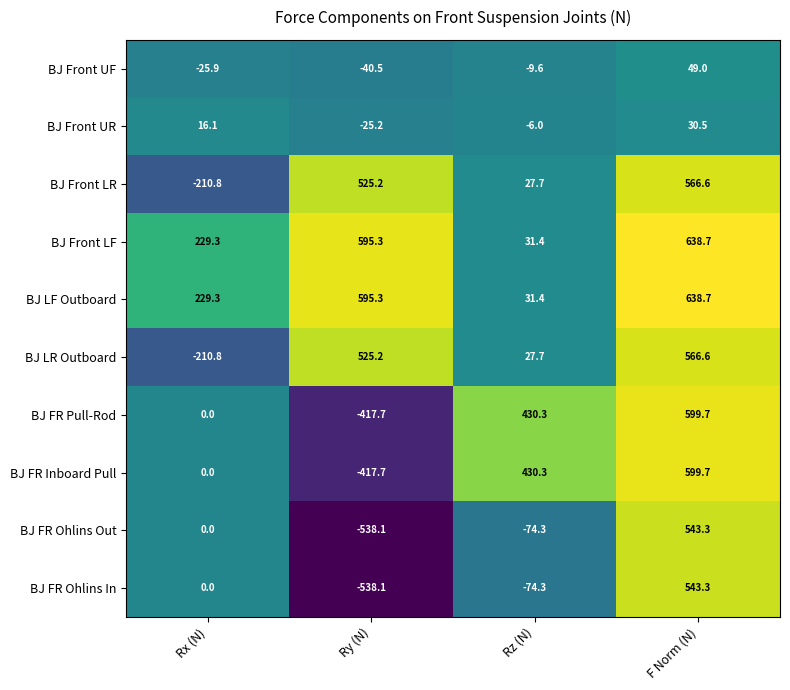

Is it true that BJ Front LR equals 27.7 at Rz (N)?

True